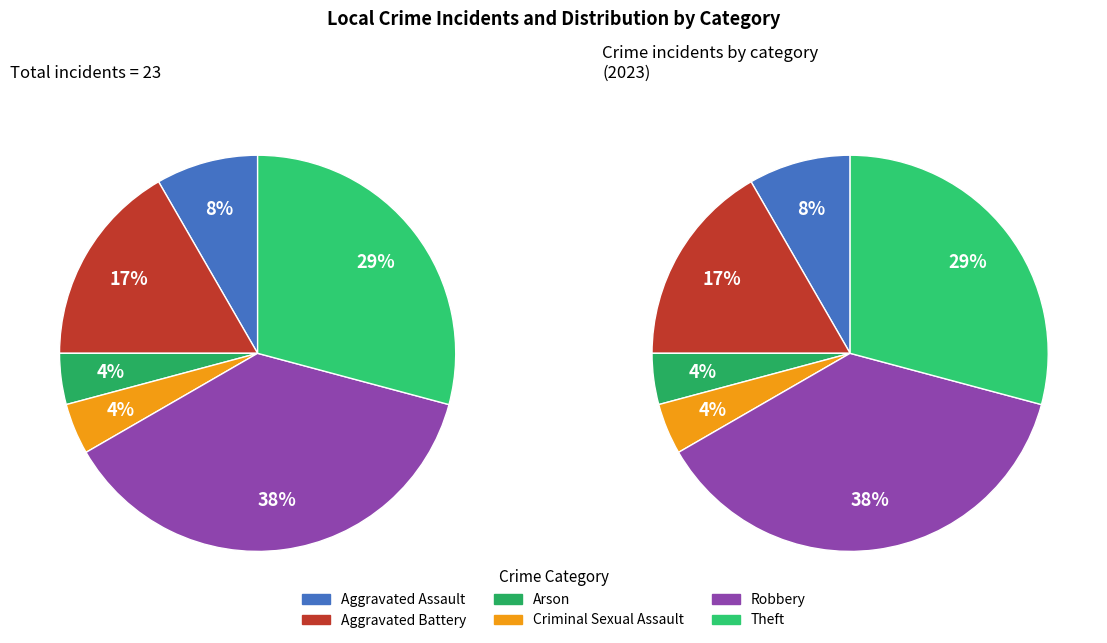

Rank the categories by value from highest to lowest.

Robbery, Theft, Aggravated Battery, Aggravated Assault, Arson, Criminal Sexual Assault